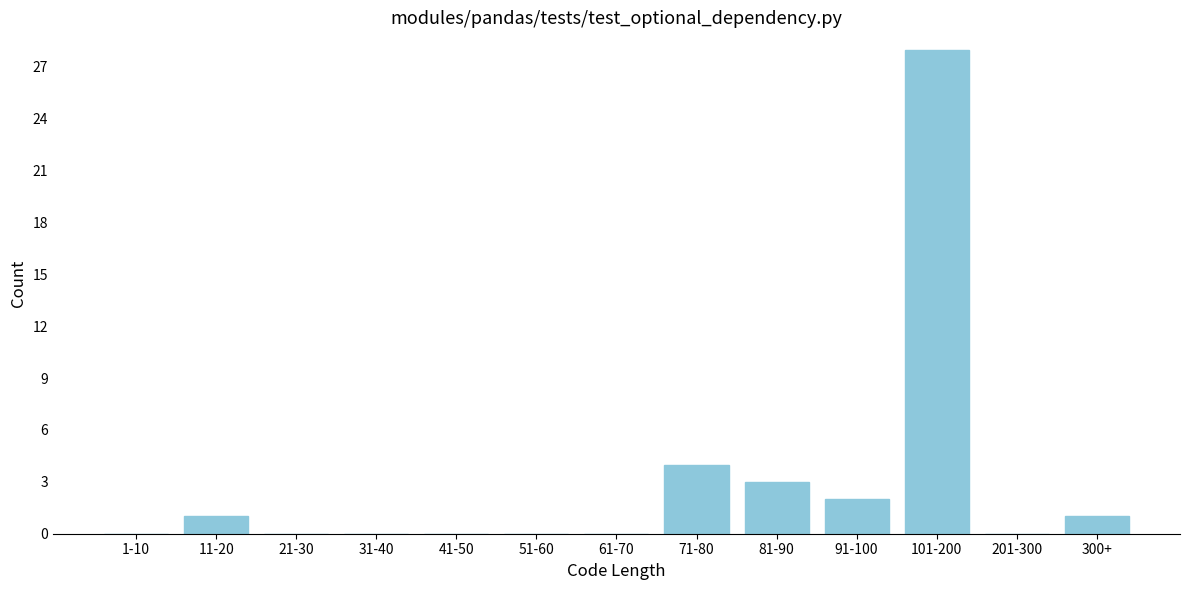

Reading right to left, extract all data points from this chart.

300+=1	201-300=0	101-200=28	91-100=2	81-90=3	71-80=4	61-70=0	51-60=0	41-50=0	31-40=0	21-30=0	11-20=1	1-10=0